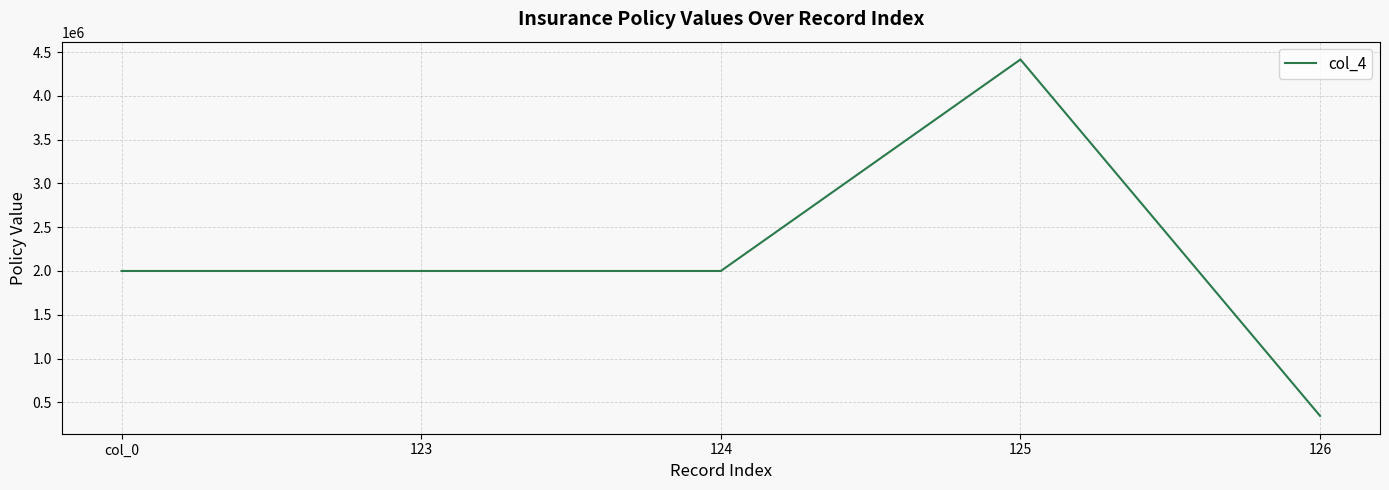

What is the change in value from col_0 to 125?

+2415000